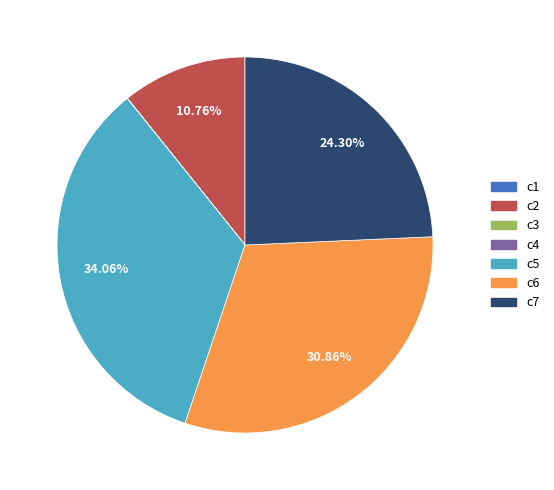

Does c2 represent more than half of the total?

No